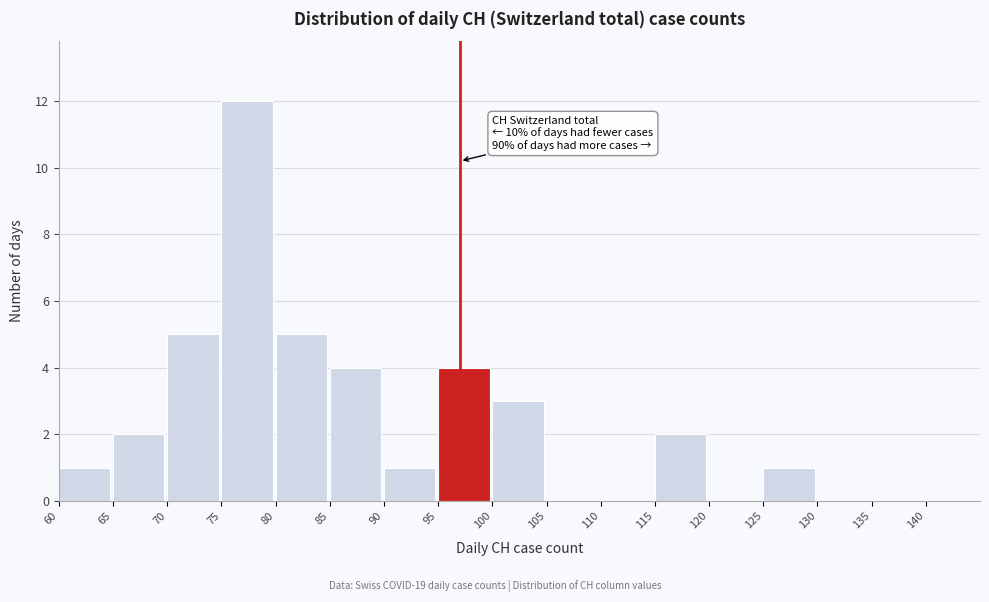

Which range on the x-axis has the tallest bar?

75 to 80